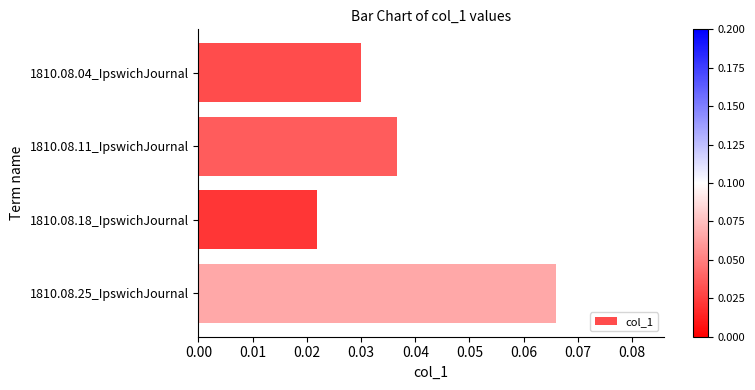

Which label corresponds to the largest value in the chart?

1810.08.25_IpswichJournal